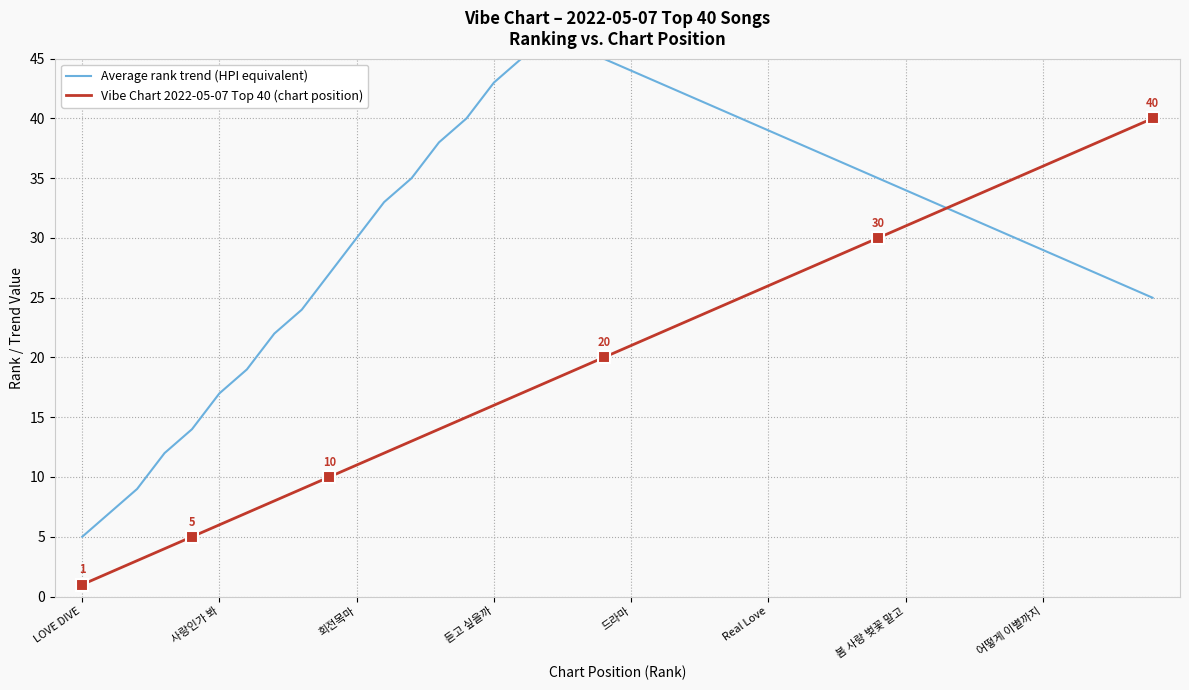

Which series has the largest range (max minus min)?

Average rank trend (HPI equivalent)